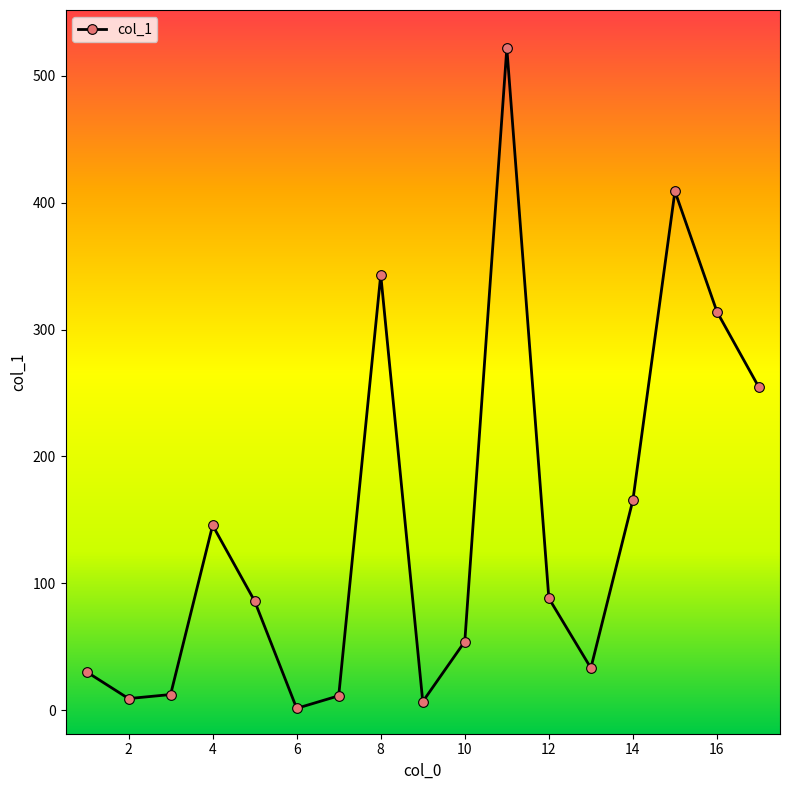

What is the value of the 3rd point from the left?

12.3